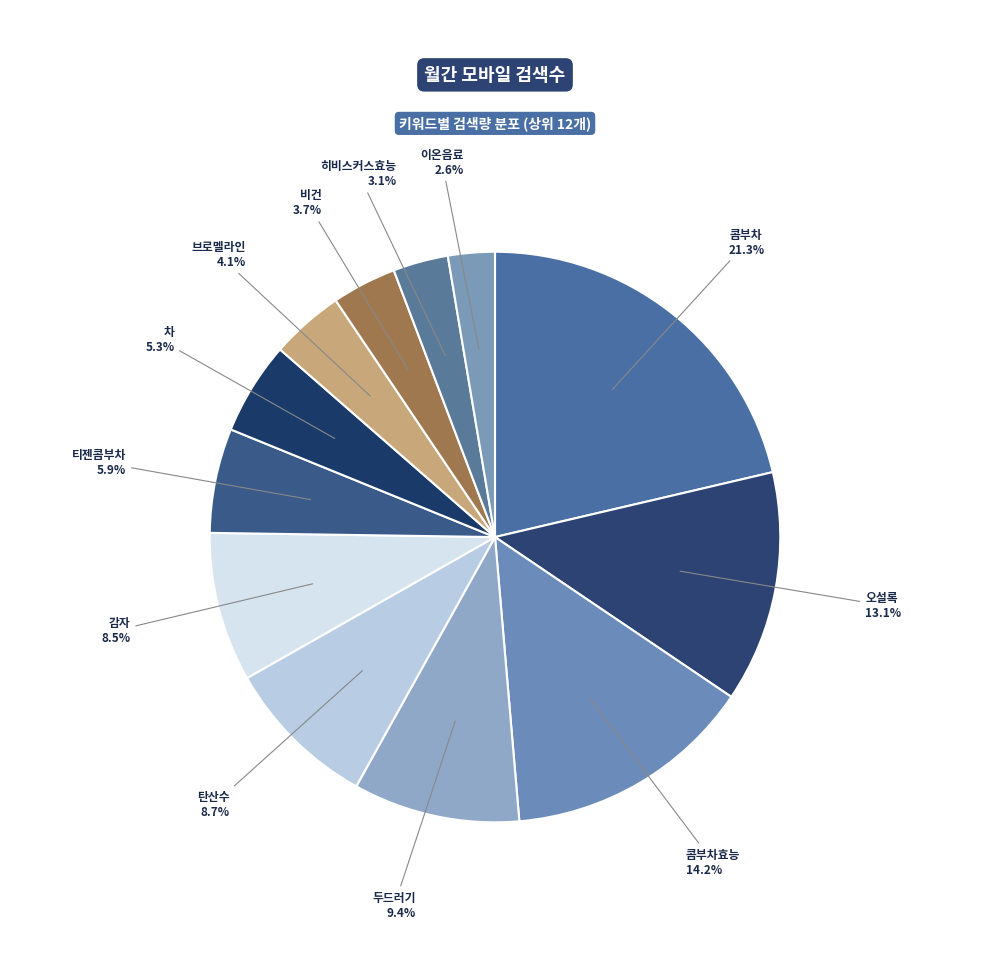

Is there any slice that represents more than half of the pie?

No